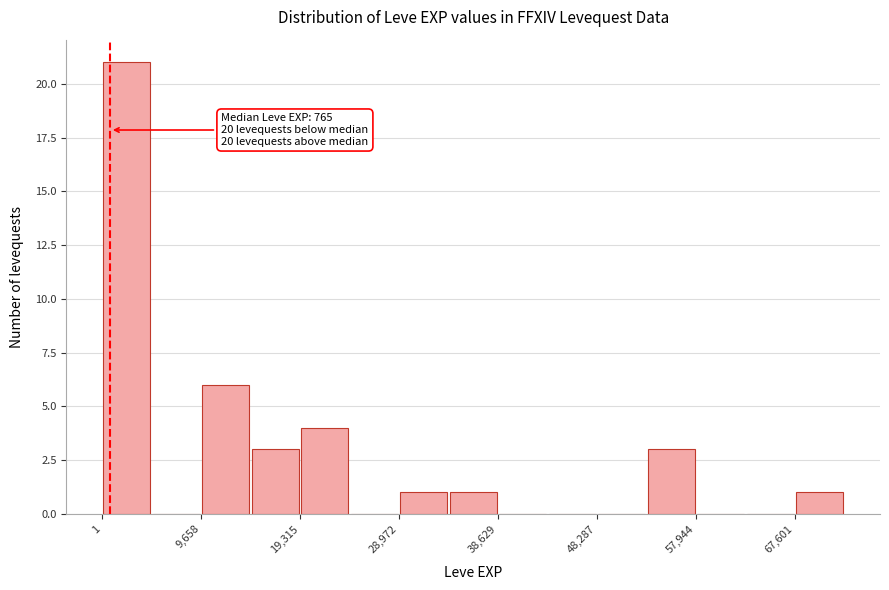

Which range on the x-axis has the tallest bar?

0 to 5000